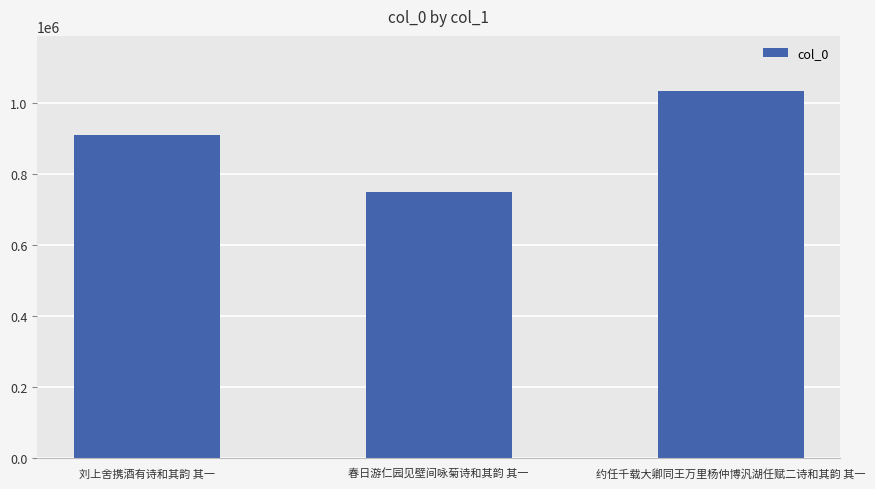

Which has a higher value, 刘上舍携酒有诗和其韵 其一 or 春日游仁园见壁间咏菊诗和其韵 其一?

刘上舍携酒有诗和其韵 其一